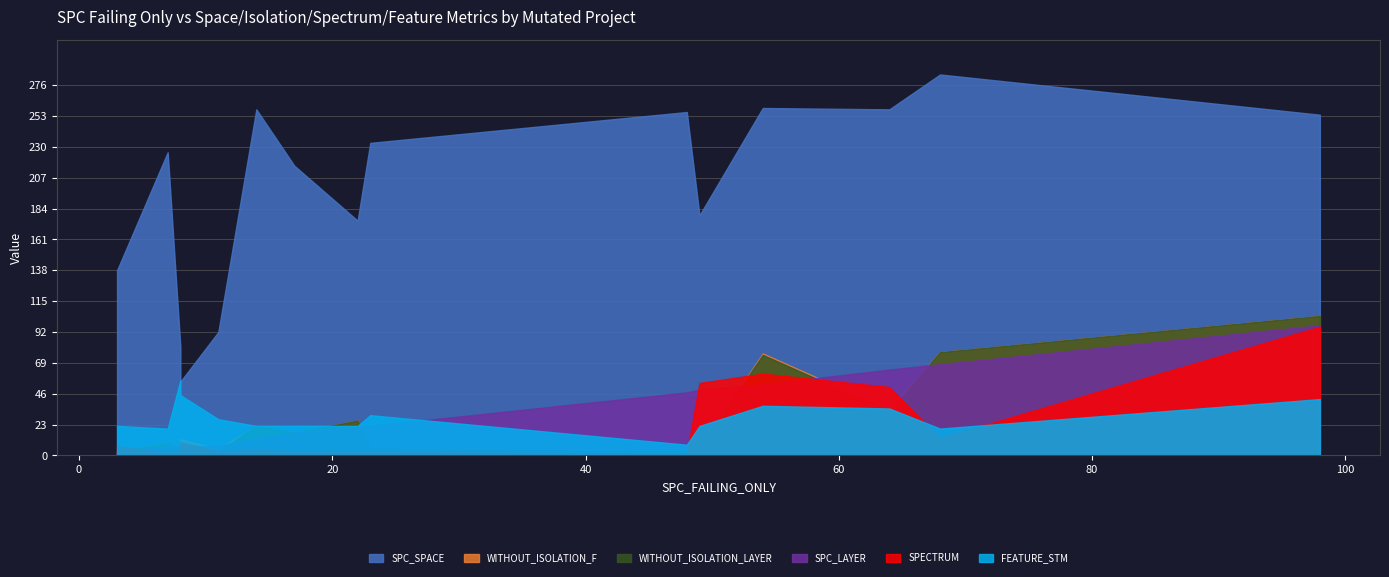

What is the lowest value of the WITHOUT_ISOLATION_LAYER series?

3